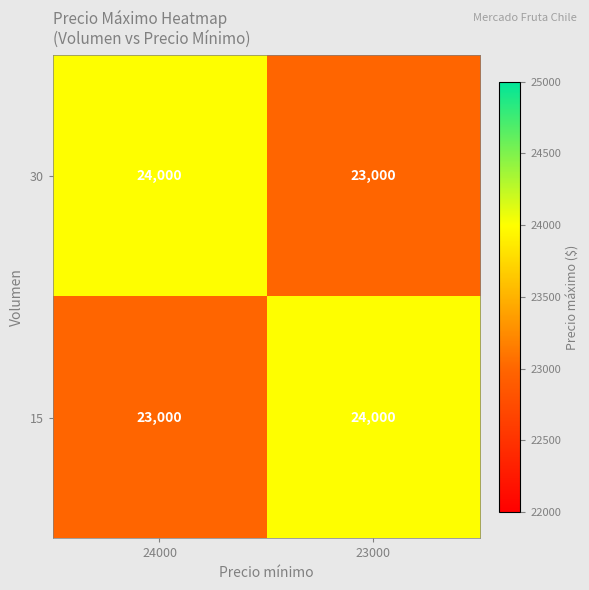

At which label is 15 closest to 23500?

24000